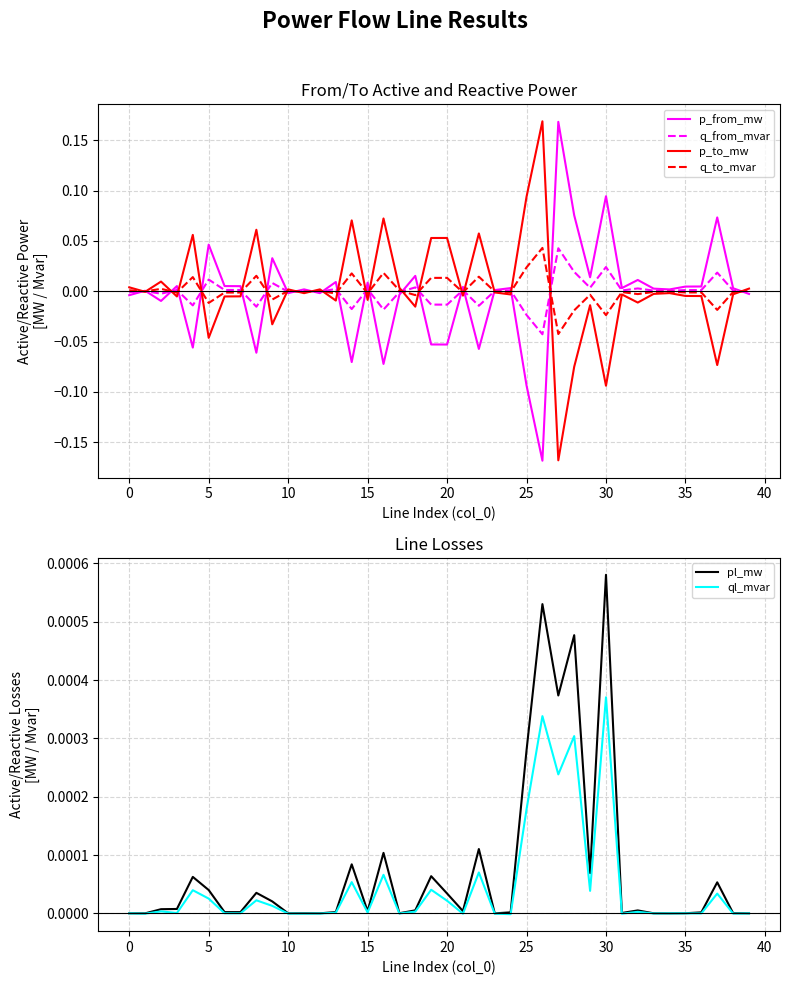

Is the value of p_to_mw at 38 greater than the value of pl_mw at 5?

No